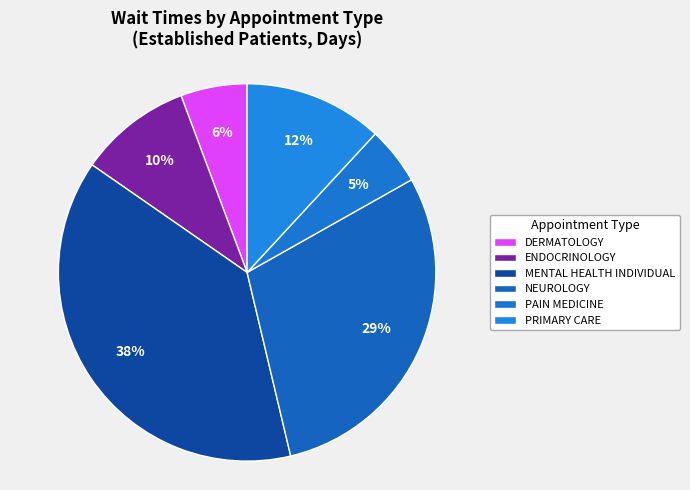

To the nearest percent, what is the combined percentage of NEUROLOGY and PAIN MEDICINE?

34%